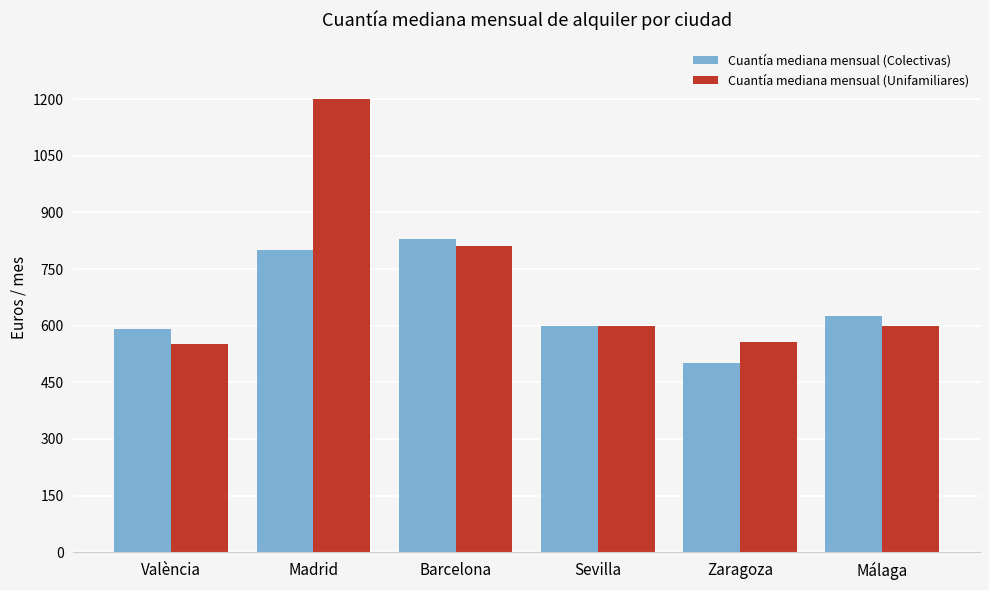

Which series has the largest total across all categories?

Cuantía mediana mensual (Unifamiliares)